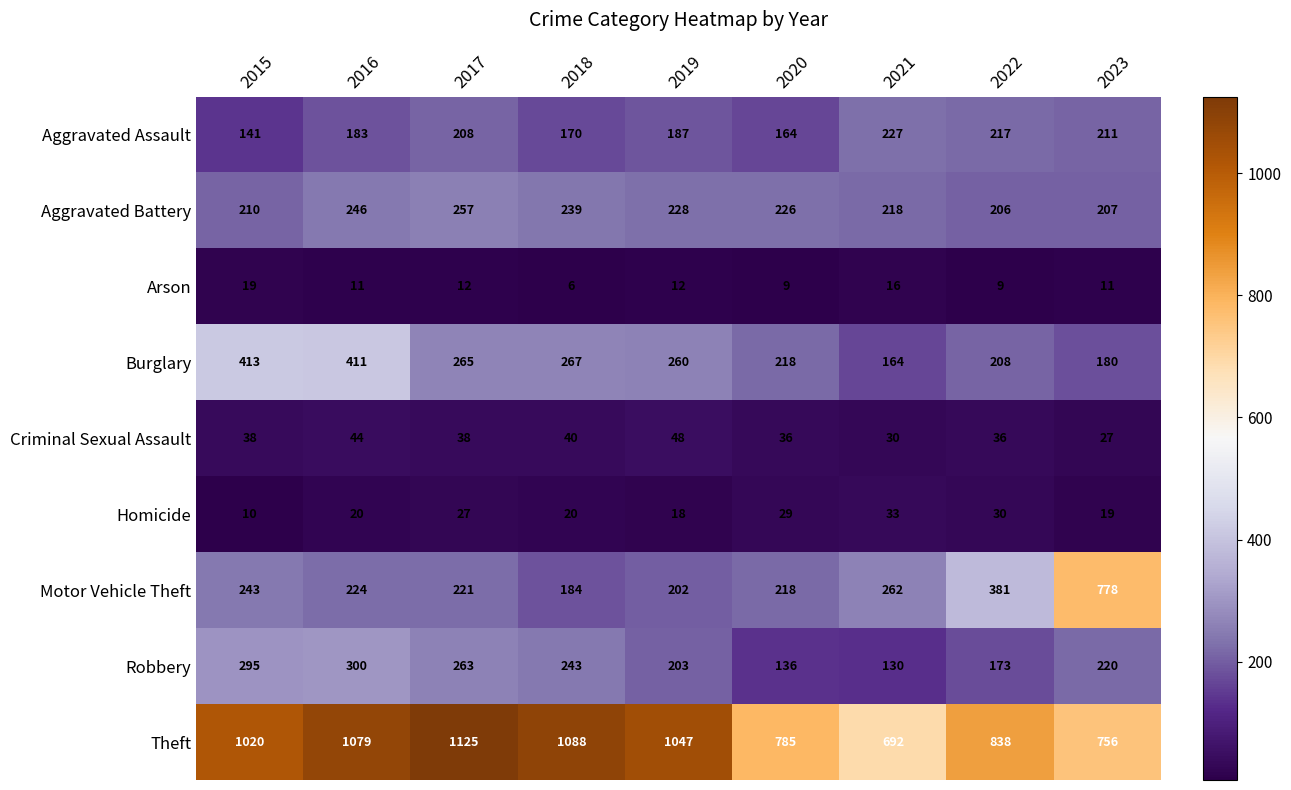

Which category has the highest value across all series?

2017